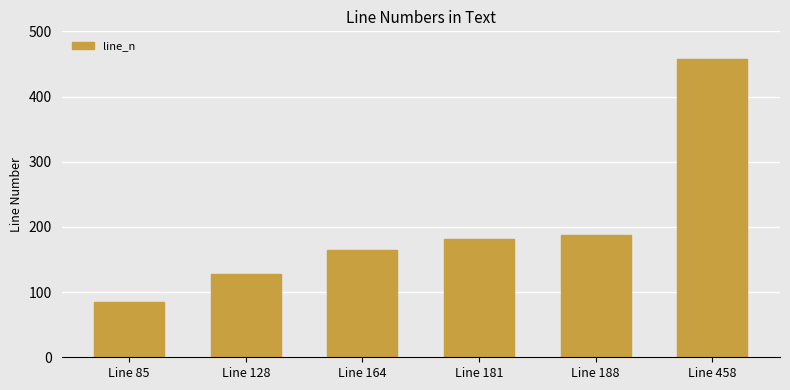

What value does the data have at Line 188, to the nearest 10?

190